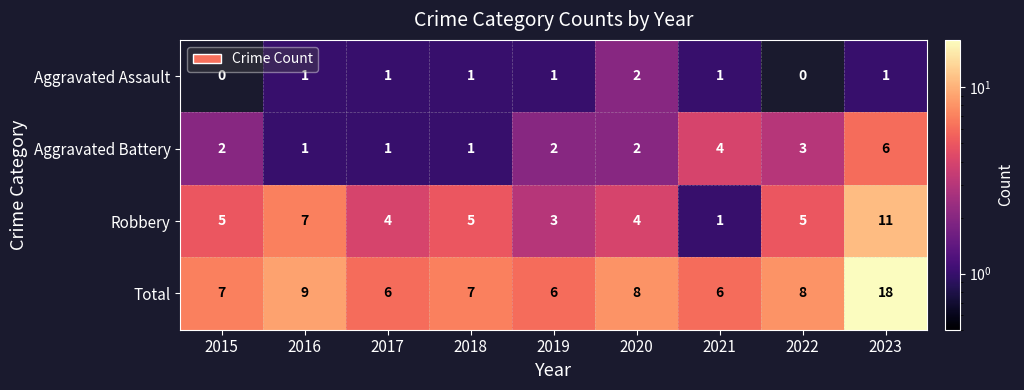

Which series changed the most between 2020 and 2022?

Aggravated Assault